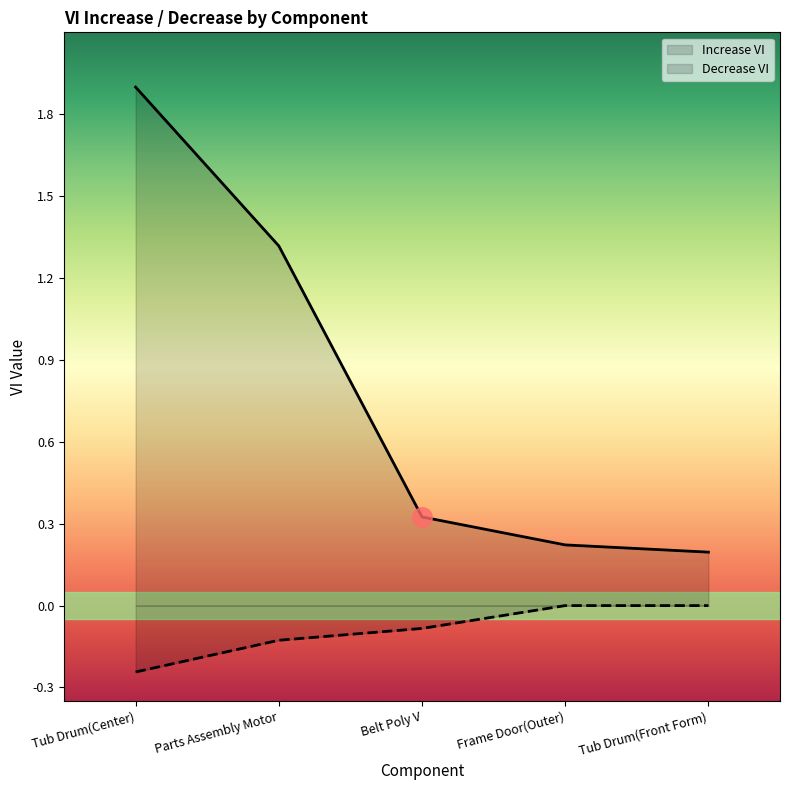

Which series has the widest spread of values?

Increase VI